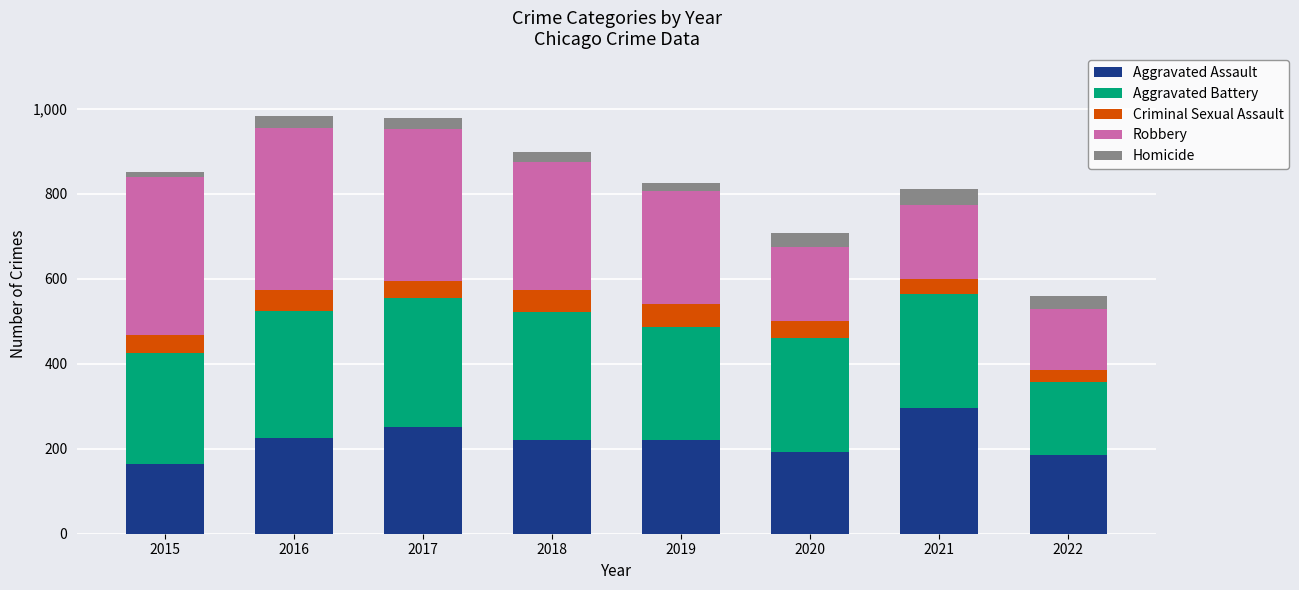

What is the total value across all series at 2019?

826